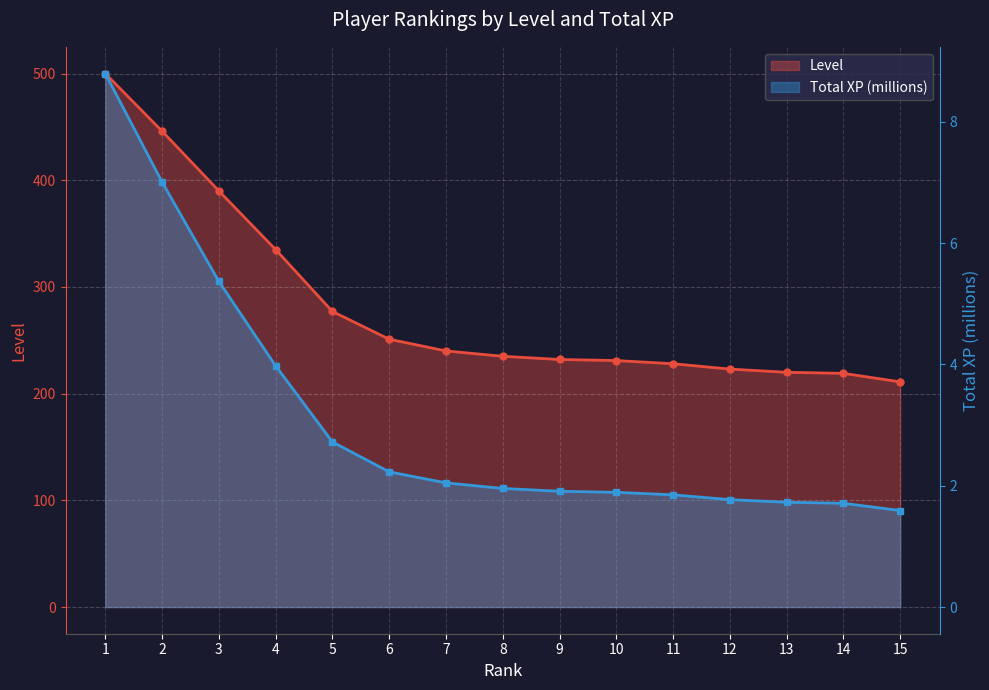

True or false: Total XP (millions) and Level intersect in this chart.

False